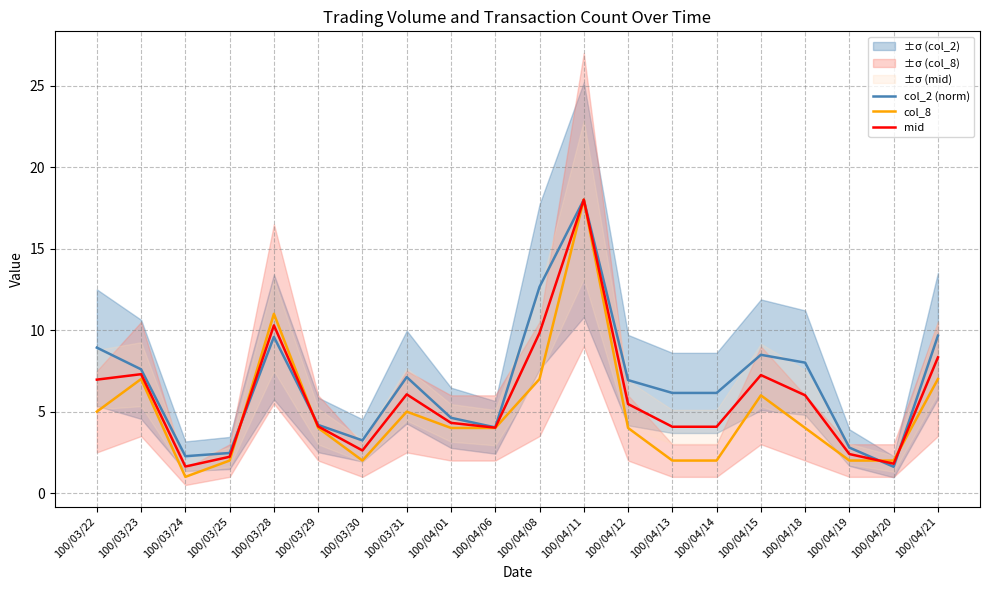

Is it true that col_8 equals 9.8 at 100/03/23?

False